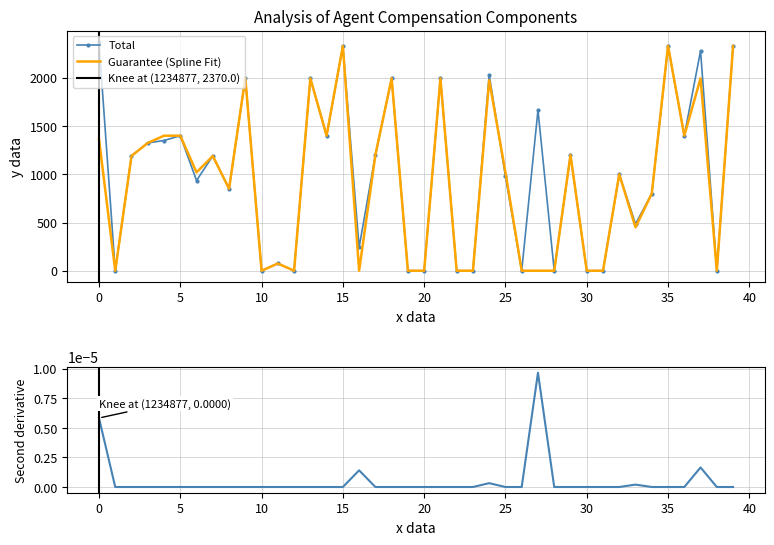

True or false: Total has a value of 2370.0 at 0.

True